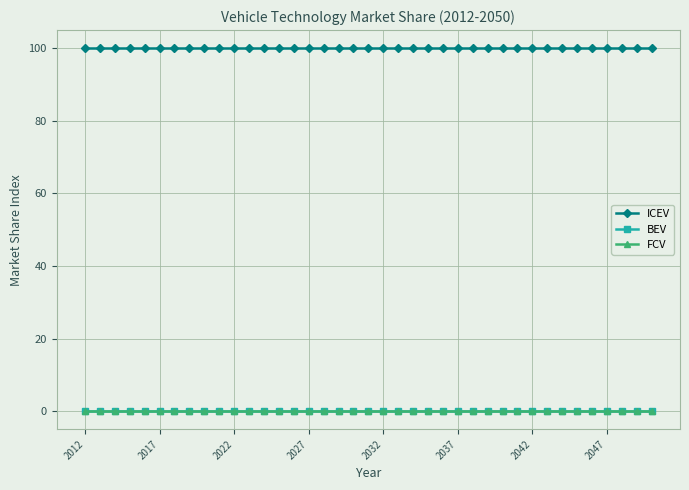

Which series has the largest range (max minus min)?

ICEV